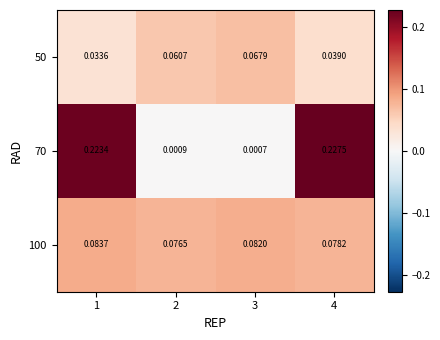

Is the value of 70 at 2 greater than the value of 50 at 3?

No